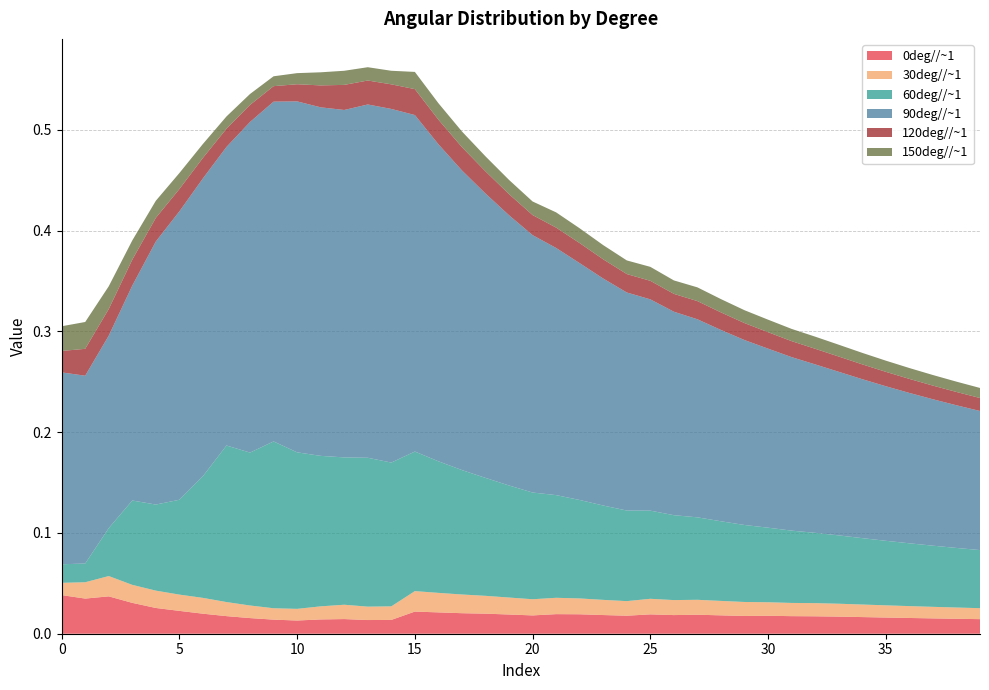

Reading left to right, transcribe all the data shown in this chart.

0deg//~1: 0=0.0	1=0.0	2=0.0	3=0.0	4=0.0	5=0.0	6=0.0	7=0.0	8=0.0	9=0.0	10=0.0	11=0.0	12=0.0	13=0.0	14=0.0	15=0.0	16=0.0	17=0.0	18=0.0	19=0.0	20=0.0	21=0.0	22=0.0	23=0.0	24=0.0	25=0.0	26=0.0	27=0.0	28=0.0	29=0.0	30=0.0	31=0.0	32=0.0	33=0.0	34=0.0	35=0.0	36=0.0	37=0.0	38=0.0	39=0.0
30deg//~1: 0=0.0	1=0.0	2=0.0	3=0.0	4=0.0	5=0.0	6=0.0	7=0.0	8=0.0	9=0.0	10=0.0	11=0.0	12=0.0	13=0.0	14=0.0	15=0.0	16=0.0	17=0.0	18=0.0	19=0.0	20=0.0	21=0.0	22=0.0	23=0.0	24=0.0	25=0.0	26=0.0	27=0.0	28=0.0	29=0.0	30=0.0	31=0.0	32=0.0	33=0.0	34=0.0	35=0.0	36=0.0	37=0.0	38=0.0	39=0.0
60deg//~1: 0=0.0	1=0.0	2=0.0	3=0.1	4=0.1	5=0.1	6=0.1	7=0.2	8=0.2	9=0.2	10=0.2	11=0.1	12=0.1	13=0.1	14=0.1	15=0.1	16=0.1	17=0.1	18=0.1	19=0.1	20=0.1	21=0.1	22=0.1	23=0.1	24=0.1	25=0.1	26=0.1	27=0.1	28=0.1	29=0.1	30=0.1	31=0.1	32=0.1	33=0.1	34=0.1	35=0.1	36=0.1	37=0.1	38=0.1	39=0.1
90deg//~1: 0=0.2	1=0.2	2=0.2	3=0.2	4=0.3	5=0.3	6=0.3	7=0.3	8=0.3	9=0.3	10=0.3	11=0.3	12=0.3	13=0.4	14=0.4	15=0.3	16=0.3	17=0.3	18=0.3	19=0.3	20=0.3	21=0.2	22=0.2	23=0.2	24=0.2	25=0.2	26=0.2	27=0.2	28=0.2	29=0.2	30=0.2	31=0.2	32=0.2	33=0.2	34=0.2	35=0.2	36=0.1	37=0.1	38=0.1	39=0.1
120deg//~1: 0=0.0	1=0.0	2=0.0	3=0.0	4=0.0	5=0.0	6=0.0	7=0.0	8=0.0	9=0.0	10=0.0	11=0.0	12=0.0	13=0.0	14=0.0	15=0.0	16=0.0	17=0.0	18=0.0	19=0.0	20=0.0	21=0.0	22=0.0	23=0.0	24=0.0	25=0.0	26=0.0	27=0.0	28=0.0	29=0.0	30=0.0	31=0.0	32=0.0	33=0.0	34=0.0	35=0.0	36=0.0	37=0.0	38=0.0	39=0.0
150deg//~1: 0=0.0	1=0.0	2=0.0	3=0.0	4=0.0	5=0.0	6=0.0	7=0.0	8=0.0	9=0.0	10=0.0	11=0.0	12=0.0	13=0.0	14=0.0	15=0.0	16=0.0	17=0.0	18=0.0	19=0.0	20=0.0	21=0.0	22=0.0	23=0.0	24=0.0	25=0.0	26=0.0	27=0.0	28=0.0	29=0.0	30=0.0	31=0.0	32=0.0	33=0.0	34=0.0	35=0.0	36=0.0	37=0.0	38=0.0	39=0.0